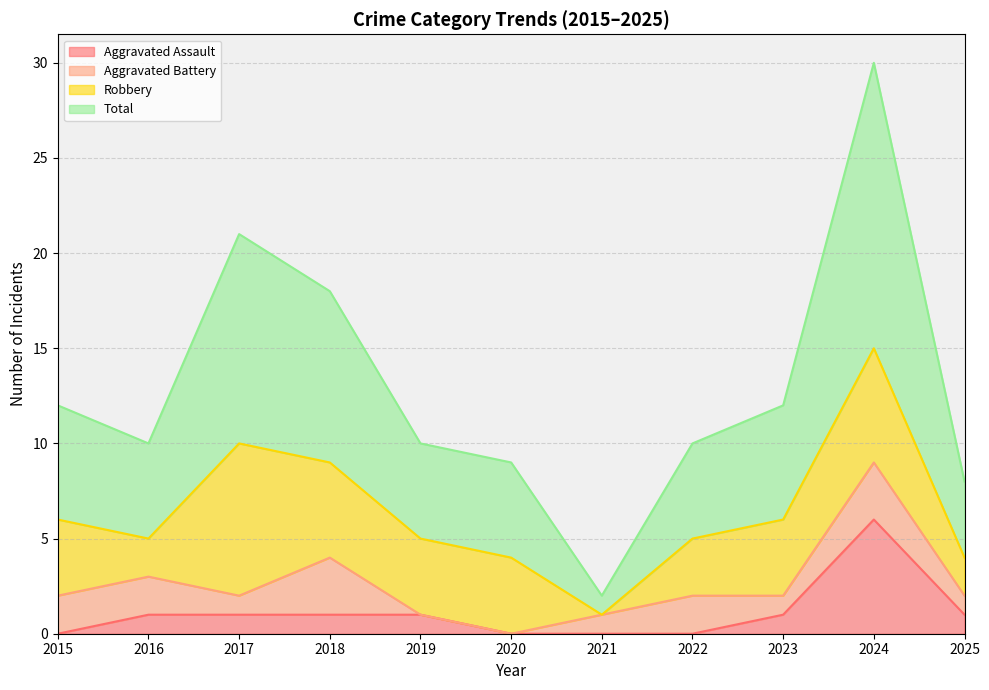

What is the maximum value shown in the chart?

30